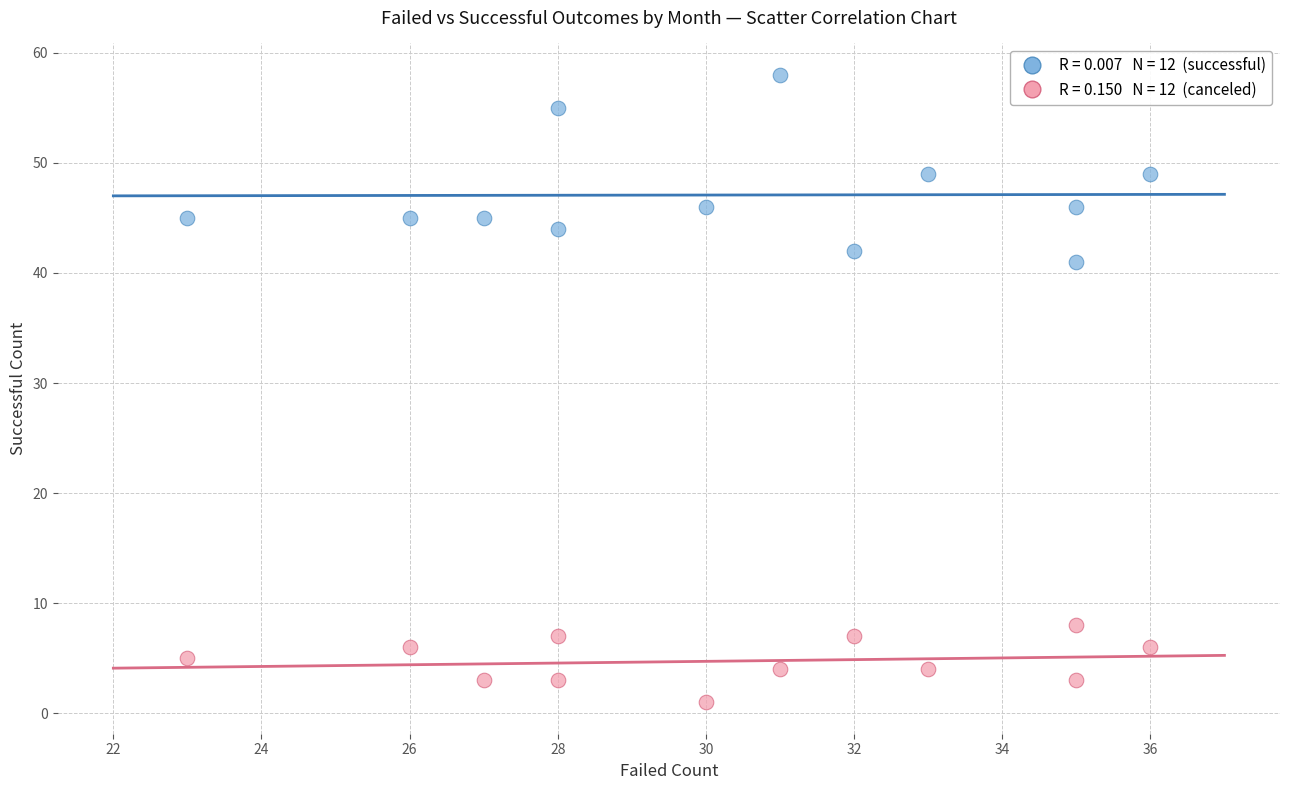

Across all series, what Y value is closest to 29?

41